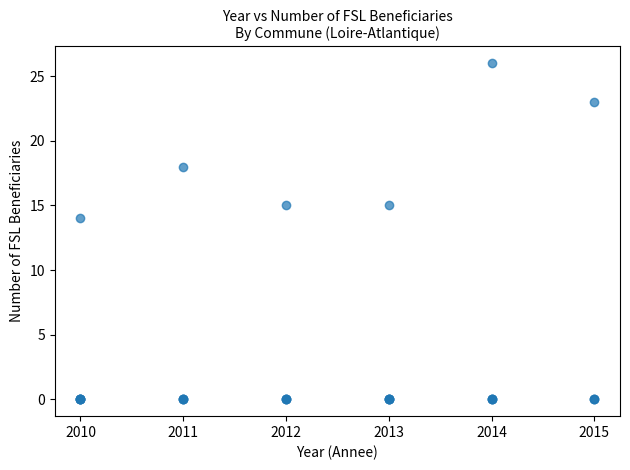

What Y value in the scatter plot is closest to 13?

14